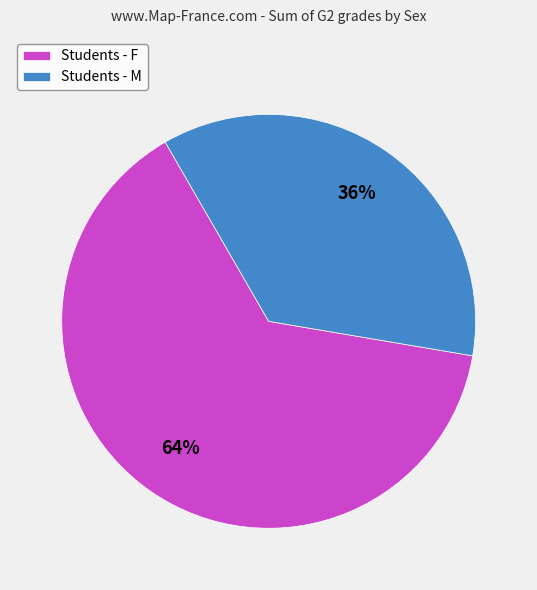

What is the largest slice in the pie chart?

Students - F